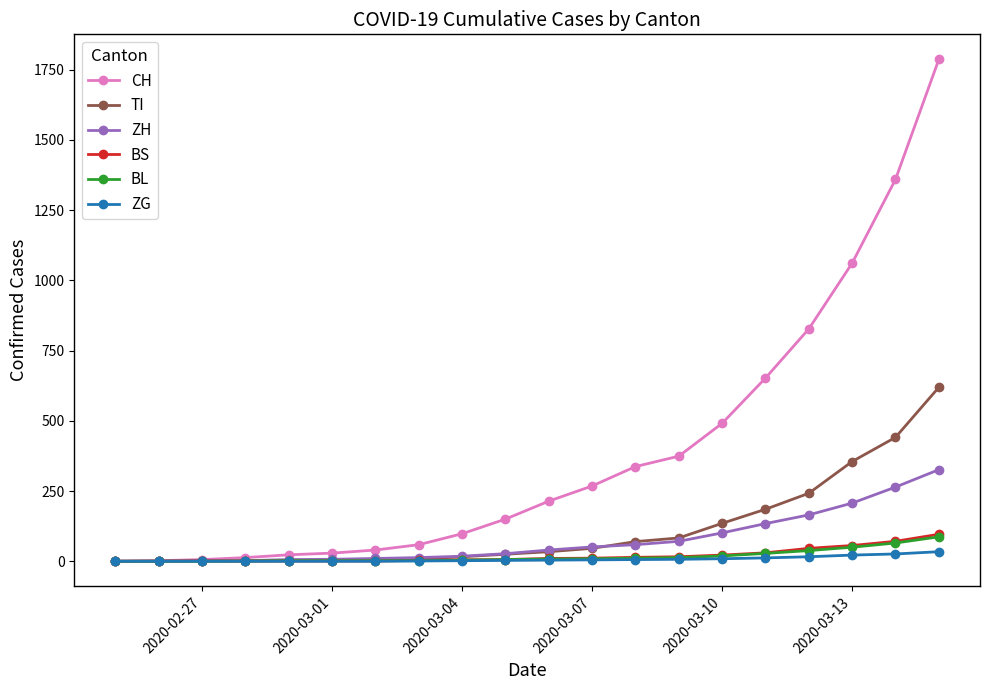

Which series has the largest total across all categories?

CH